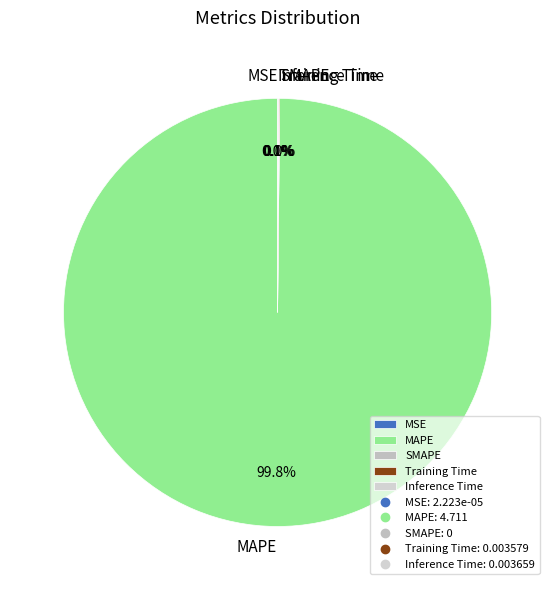

Is it true that SMAPE is 1% of the pie?

False